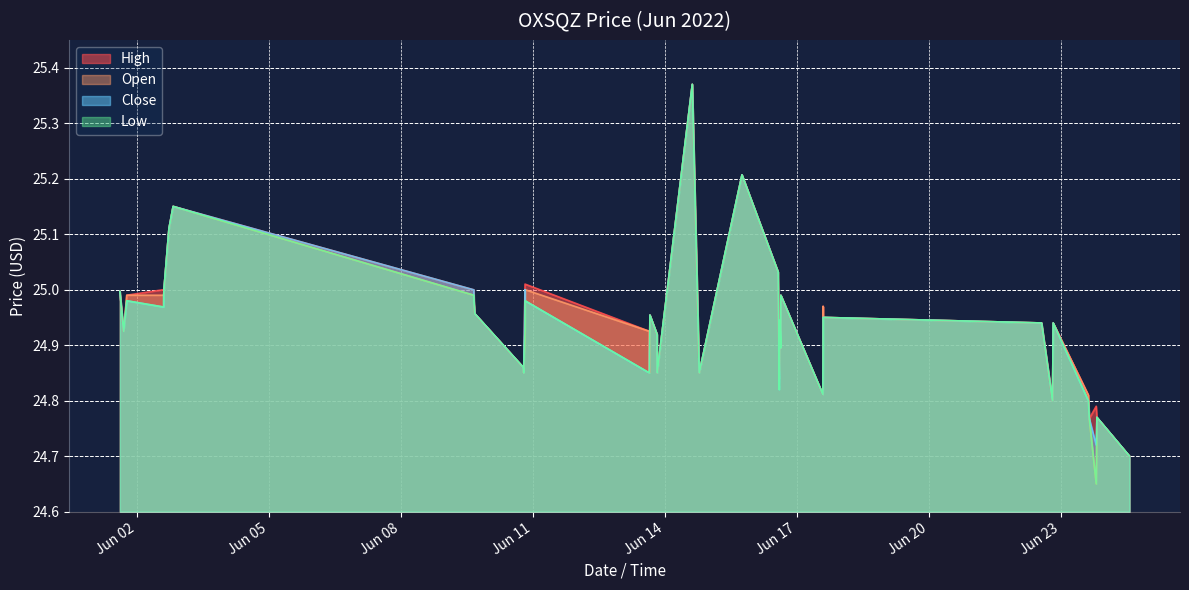

What is the sum of the close values at 2022-06-16 14:17:00 and 2022-06-02 17:17:00?

49.9